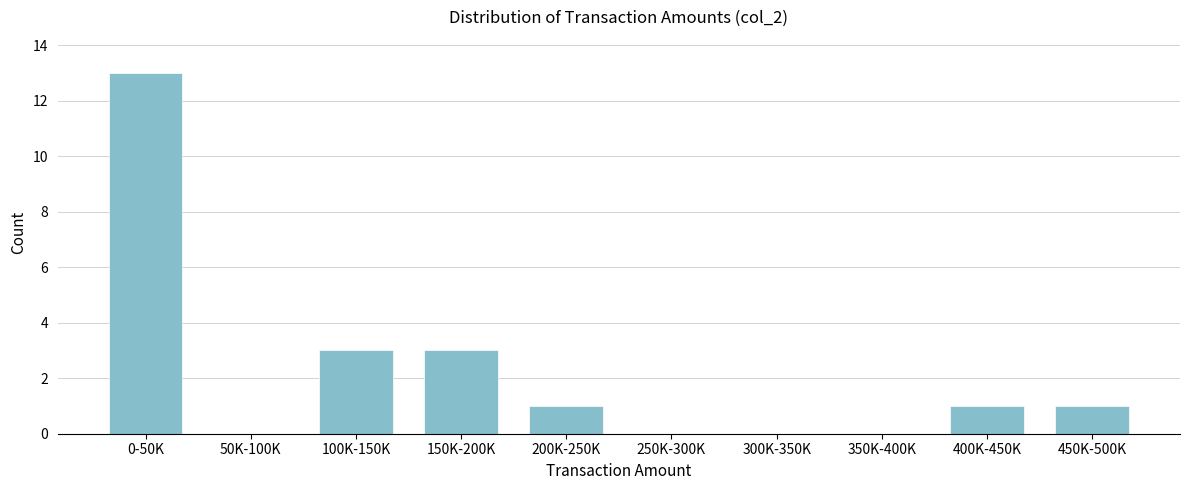

Reading right to left, extract all data points from this chart.

450K-500K=1	400K-450K=1	350K-400K=0	300K-350K=0	250K-300K=0	200K-250K=1	150K-200K=3	100K-150K=3	50K-100K=0	0-50K=13